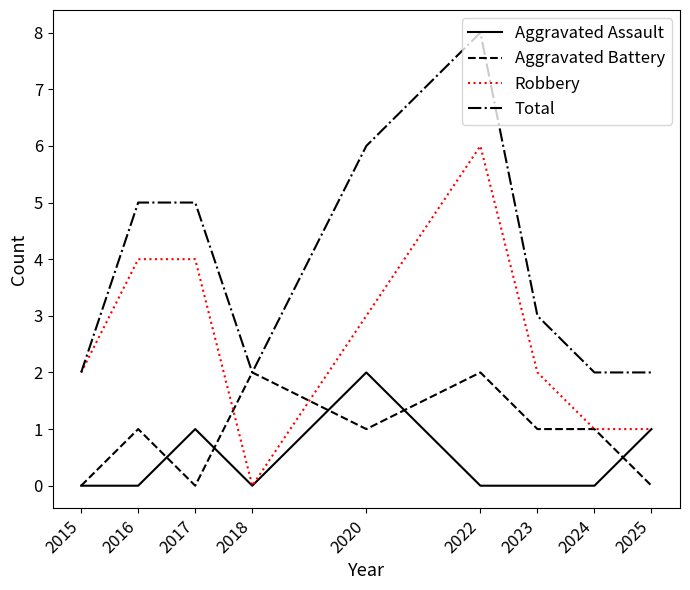

Reading left to right, extract all data points from this chart.

Aggravated Assault: 0	0	1	0	2	0	0	0	1
Aggravated Battery: 0	1	0	2	1	2	1	1	0
Robbery: 2	4	4	0	3	6	2	1	1
Total: 2	5	5	2	6	8	3	2	2